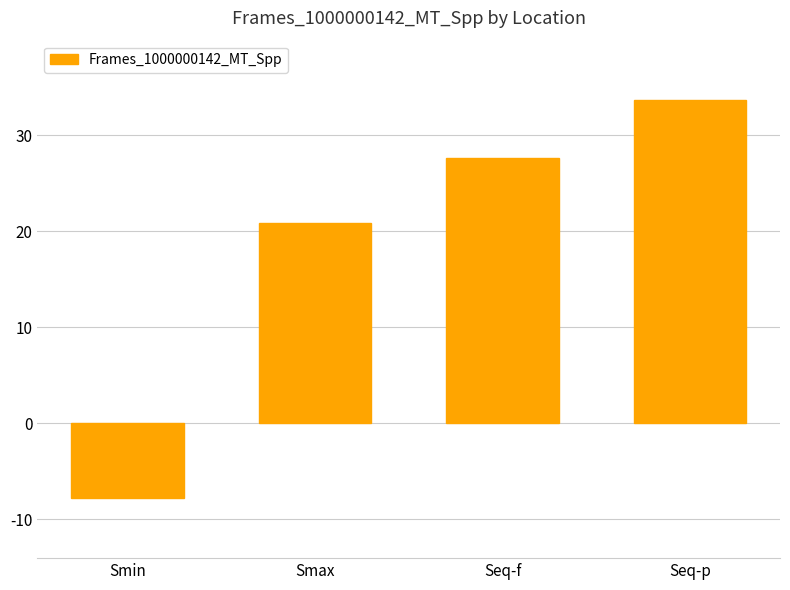

How many negative values are there?

1